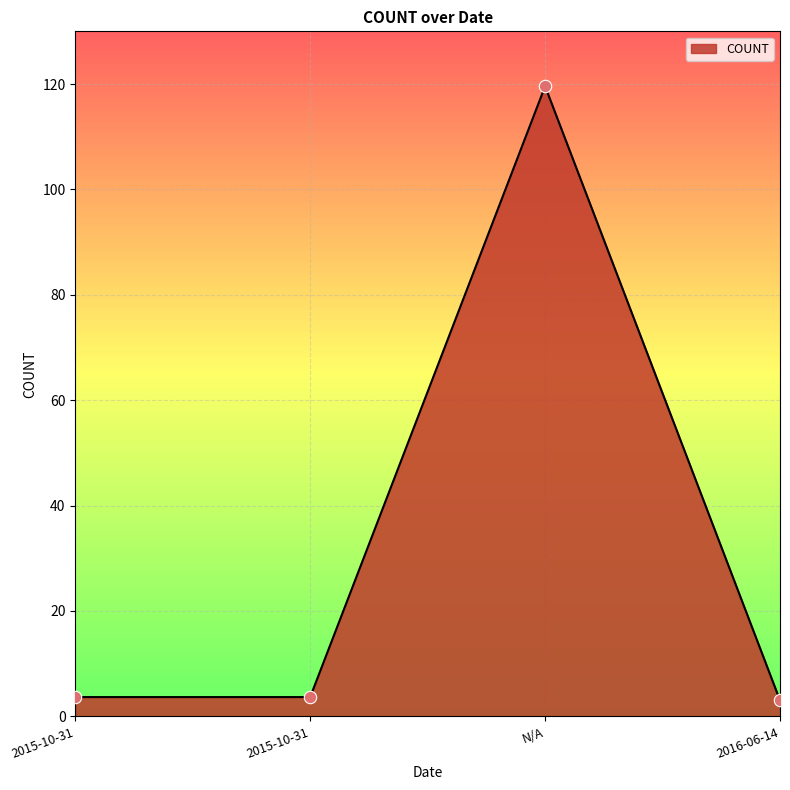

Which has a higher value, 2015-10-31 or 2016-06-14?

2015-10-31